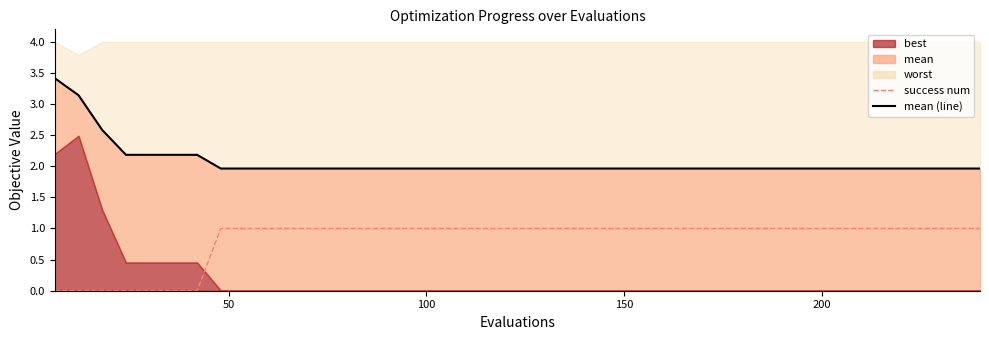

Does the chart have visible grid lines?

No